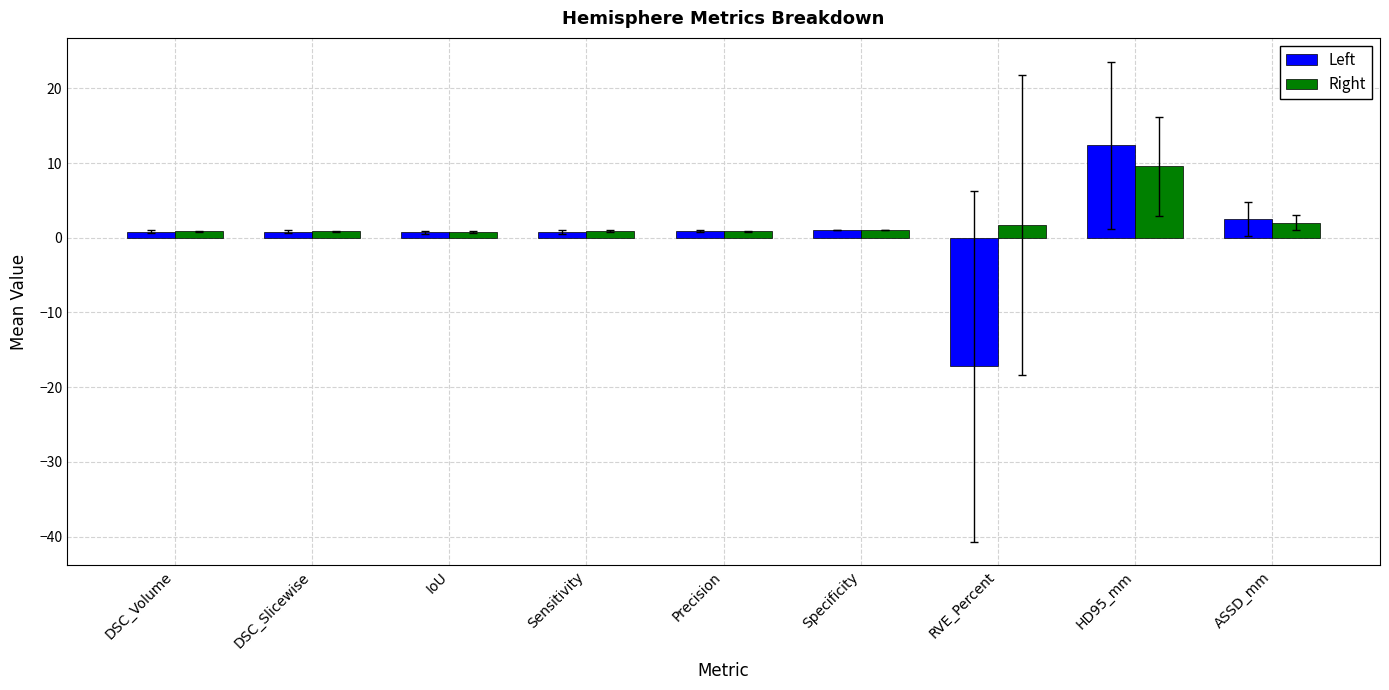

How many bars are there in each group?

2